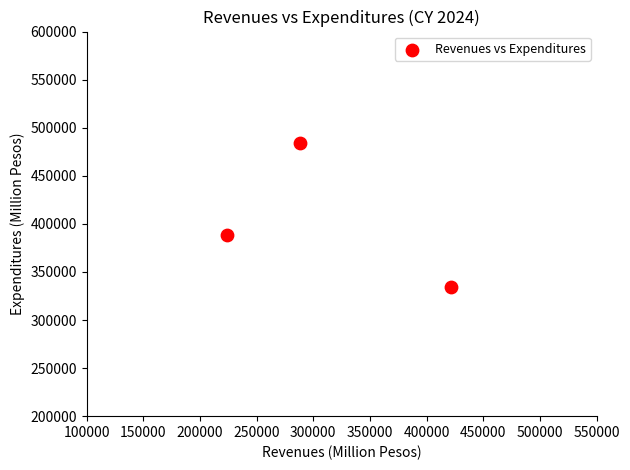

What Y value in the scatter plot is closest to 408845?

388693